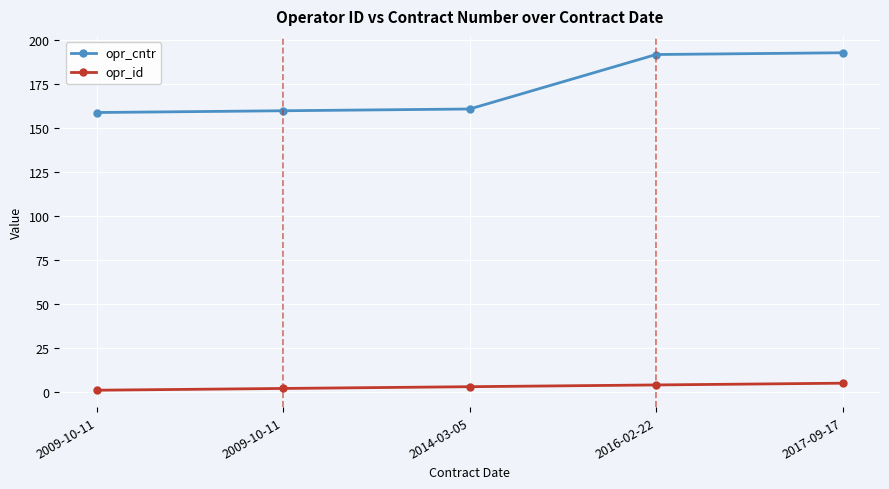

List the series in order of their peak value, lowest first.

opr_id, opr_cntr